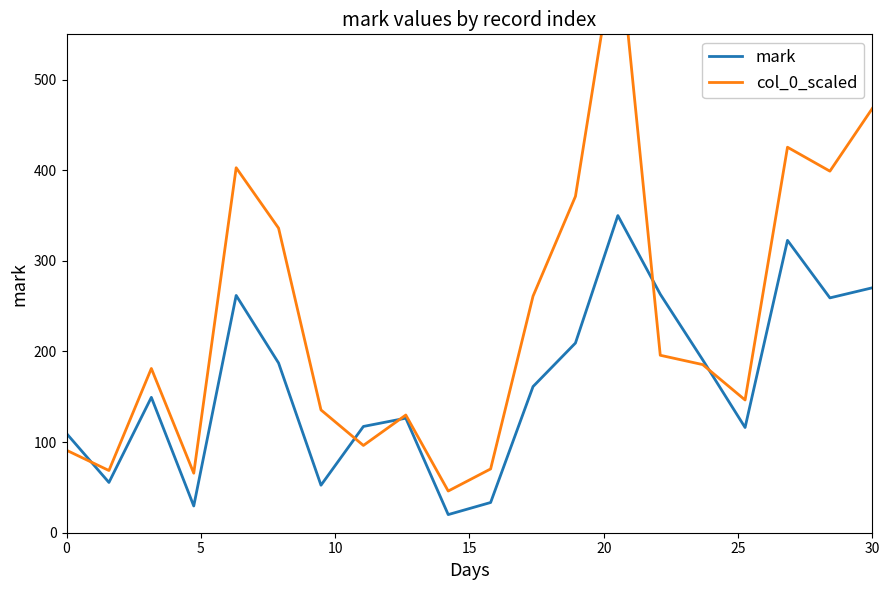

Which series has the largest total across all categories?

col_0_scaled